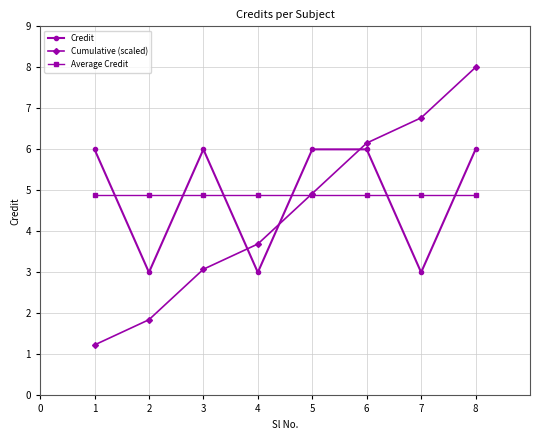

True or false: Cumulative (scaled) has more than 0 interior local peaks.

False